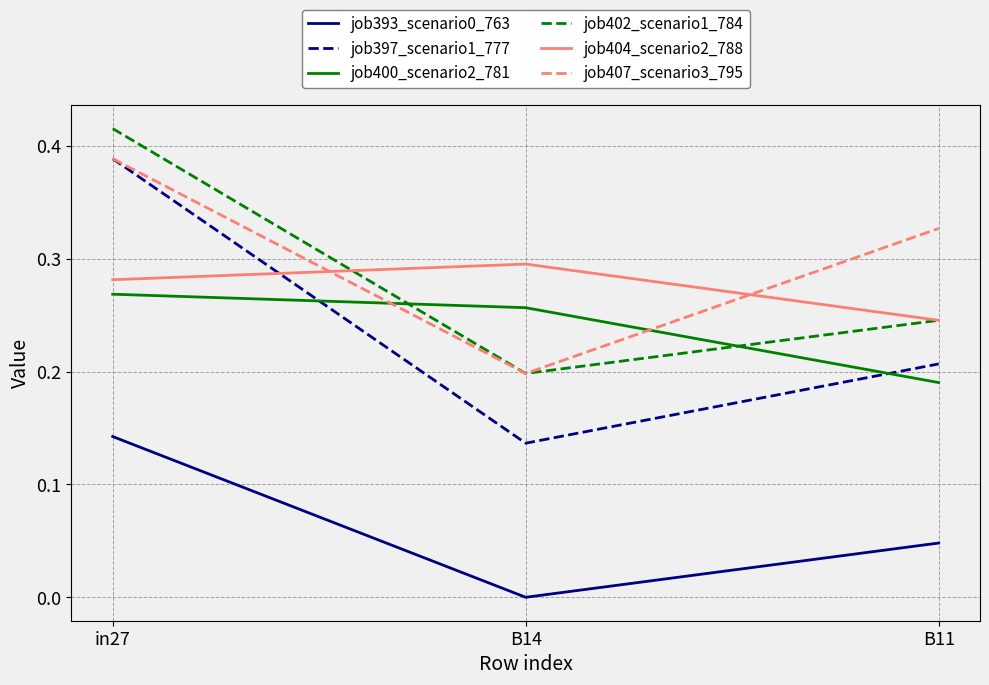

What is the sum of the job404_scenario2_788 values at B14 and B11?

0.5